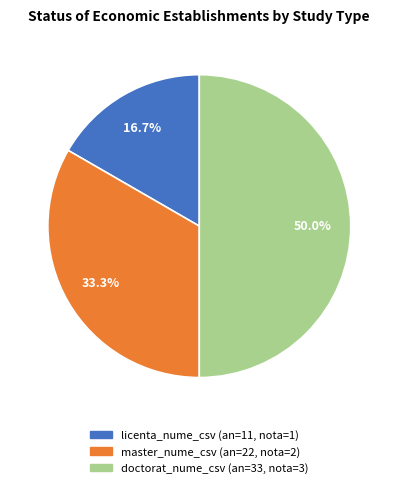

True or false: licenta_nume_csv accounts for 17% of the total.

True